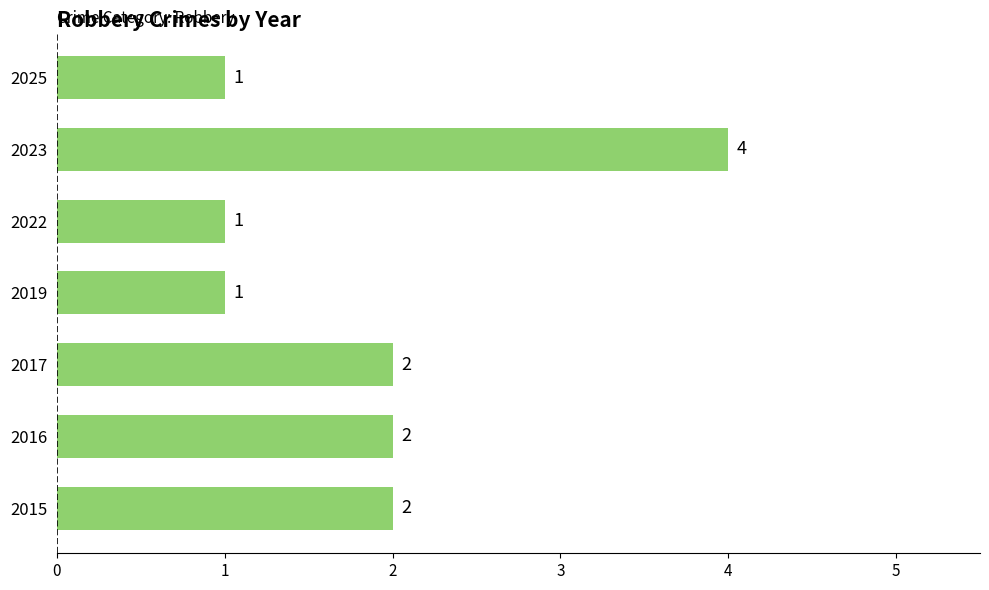

Count the values in the range 1 to 2.

6